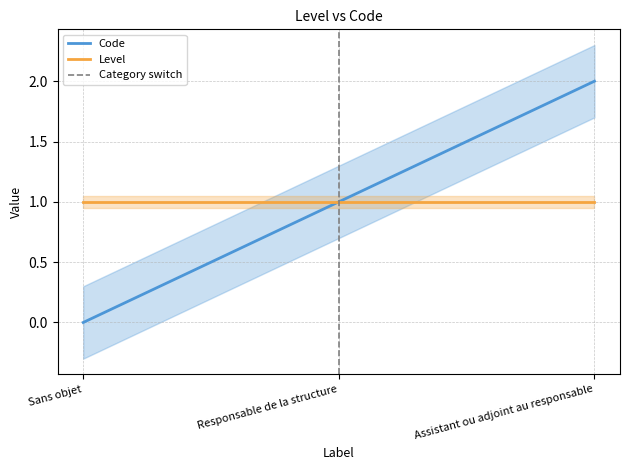

What is the label of the 2nd point from the right?

Responsable de la structure